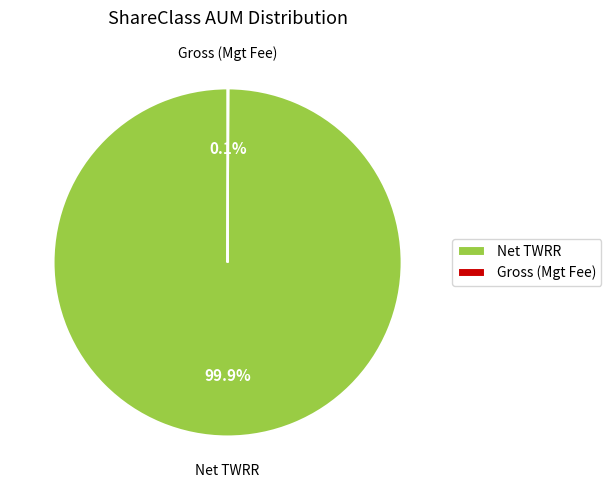

Is Net TWRR the majority of the pie?

Yes